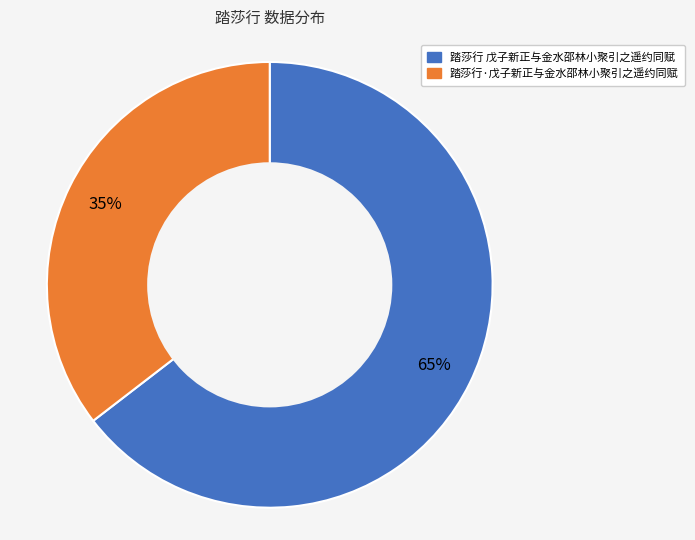

To the nearest percent, what portion does 踏莎行 戊子新正与金水邵林小聚引之遥约同赋 represent?

65%